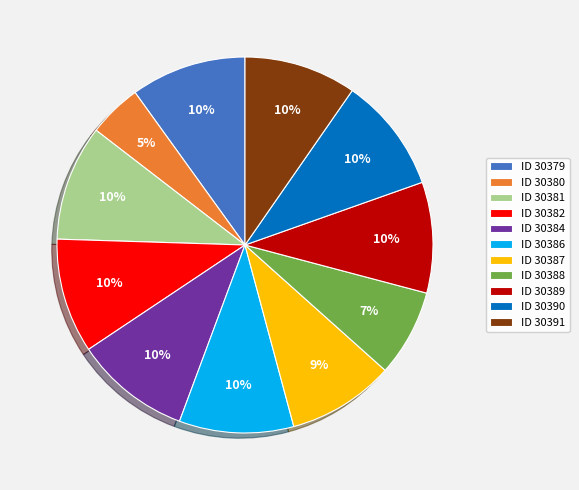

Between ID 30387 and ID 30381, which is larger?

ID 30381